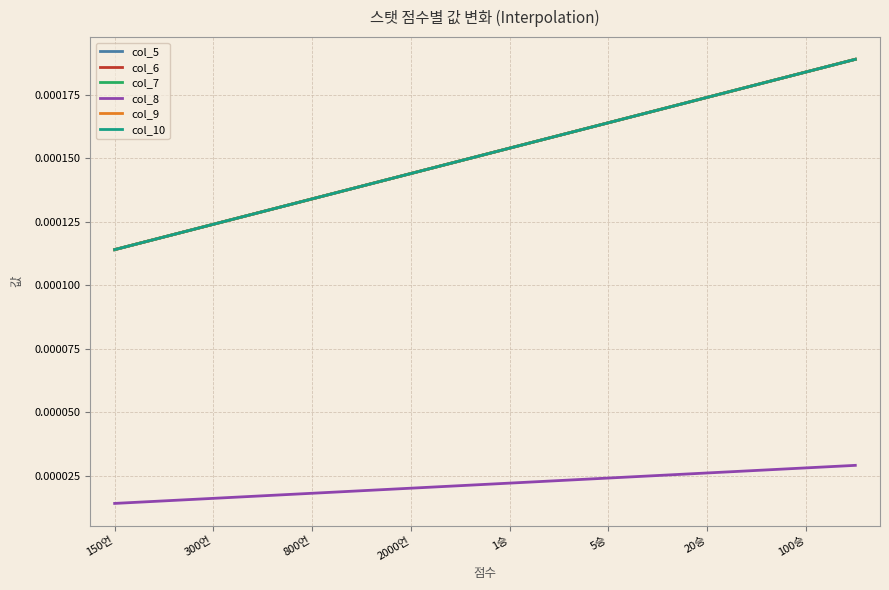

Does the chart have visible grid lines?

Yes